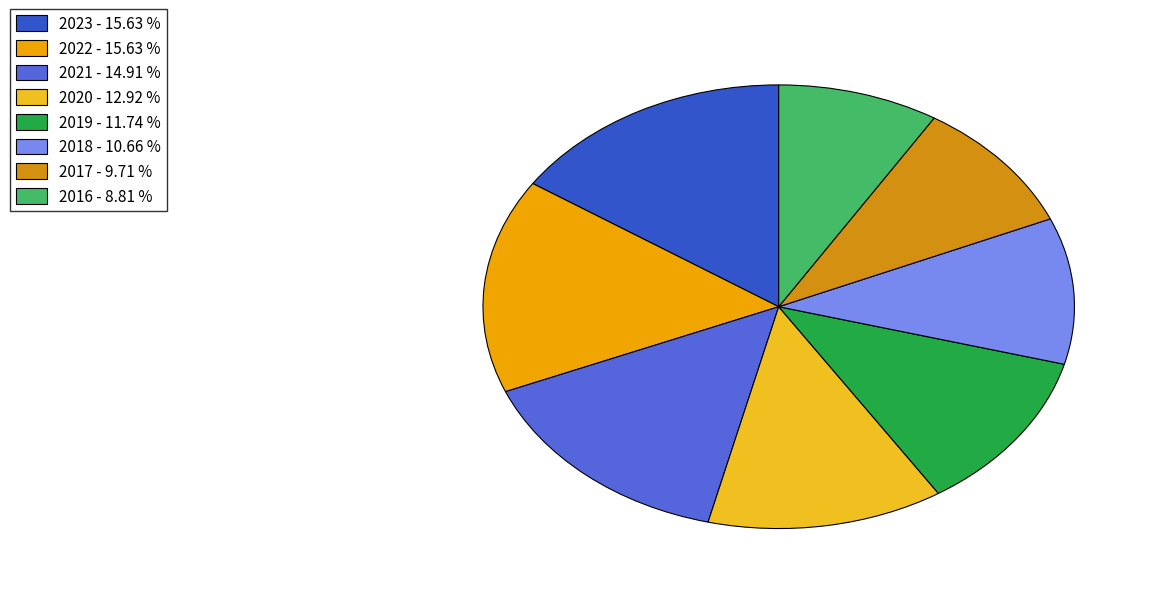

To the nearest percent, what is the average slice percentage?

12%